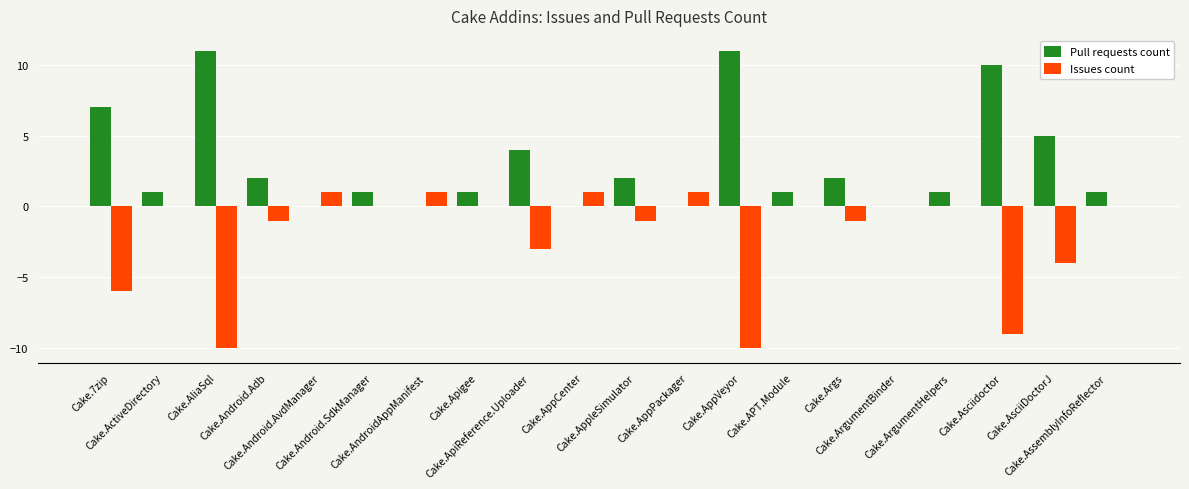

What is the maximum value shown in the chart?

11